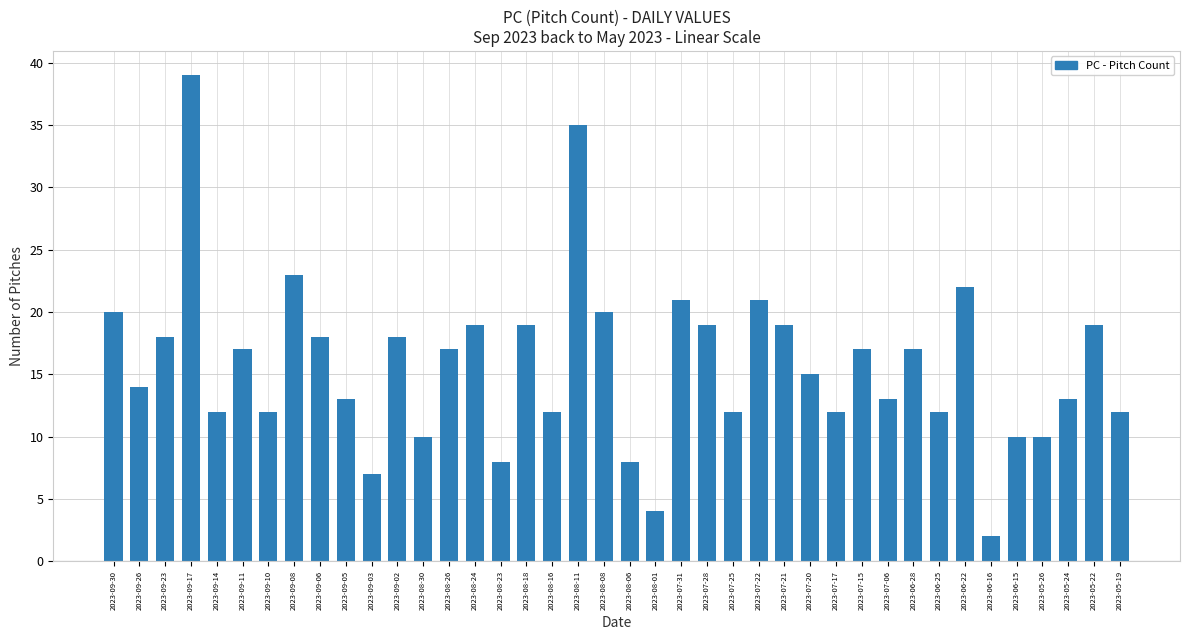

What is the approximate value at 2023-09-10, to the nearest 10?

10